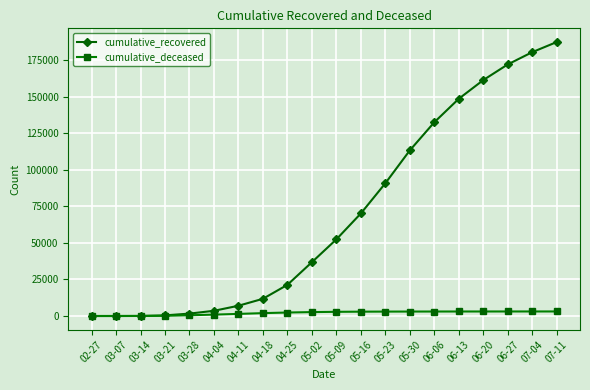

What is the value of the cumulative_recovered point at the 2nd from the left?

9